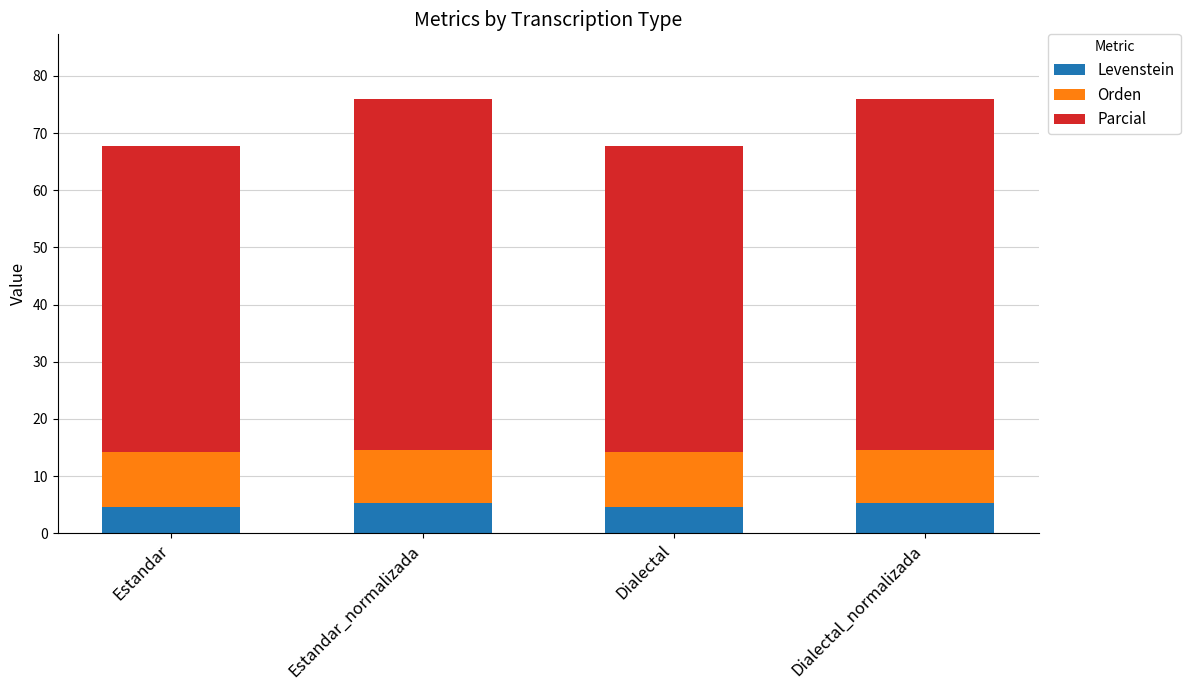

What is the total value across all series at Estandar?

67.8